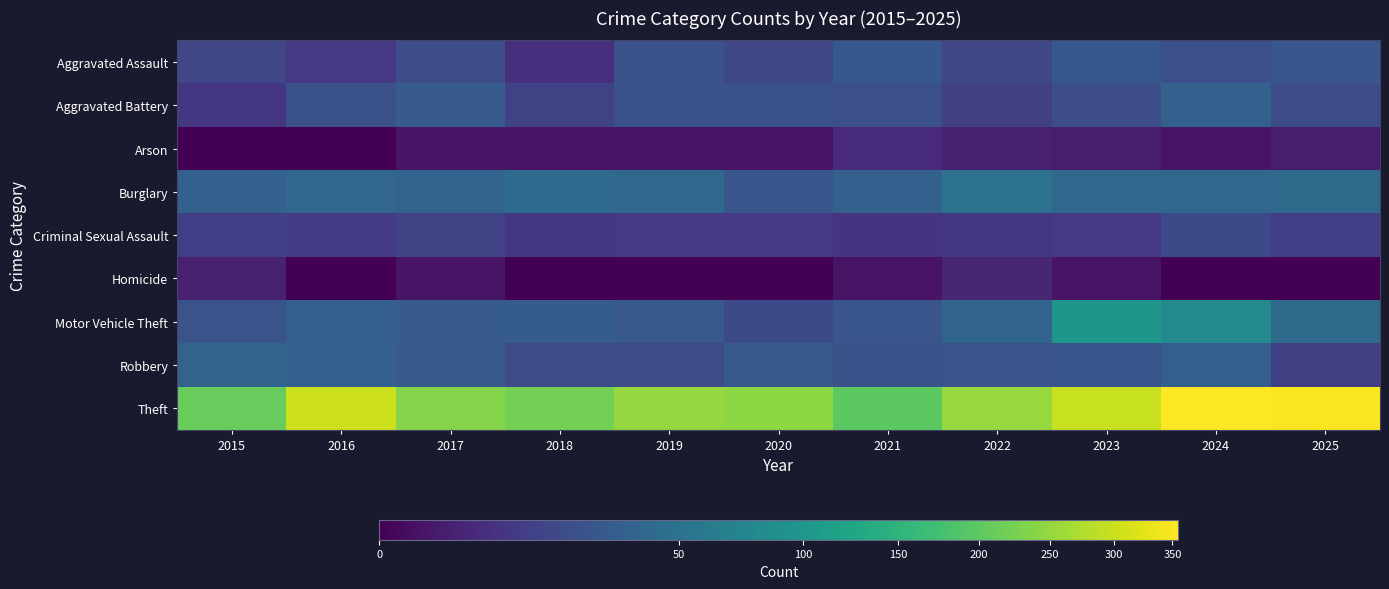

Count the number of data series in this chart.

9